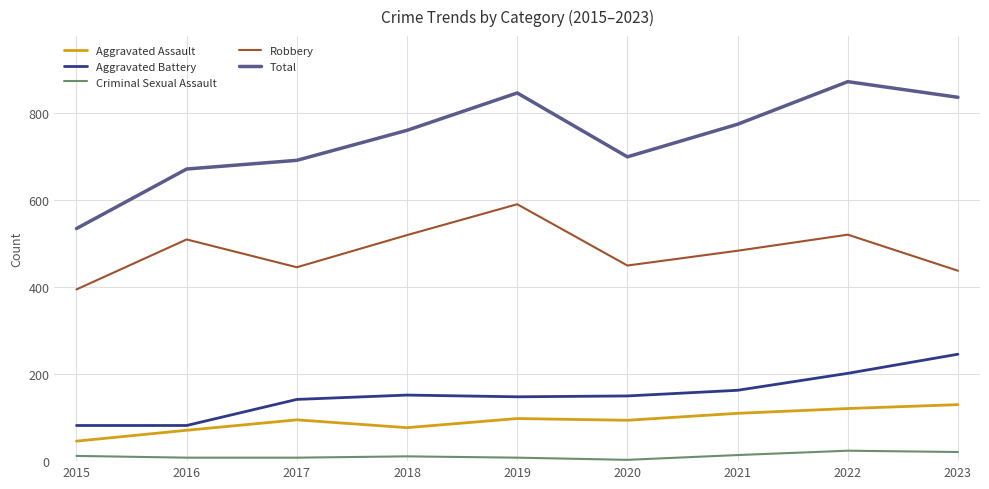

True or false: Criminal Sexual Assault and Aggravated Battery intersect in this chart.

False